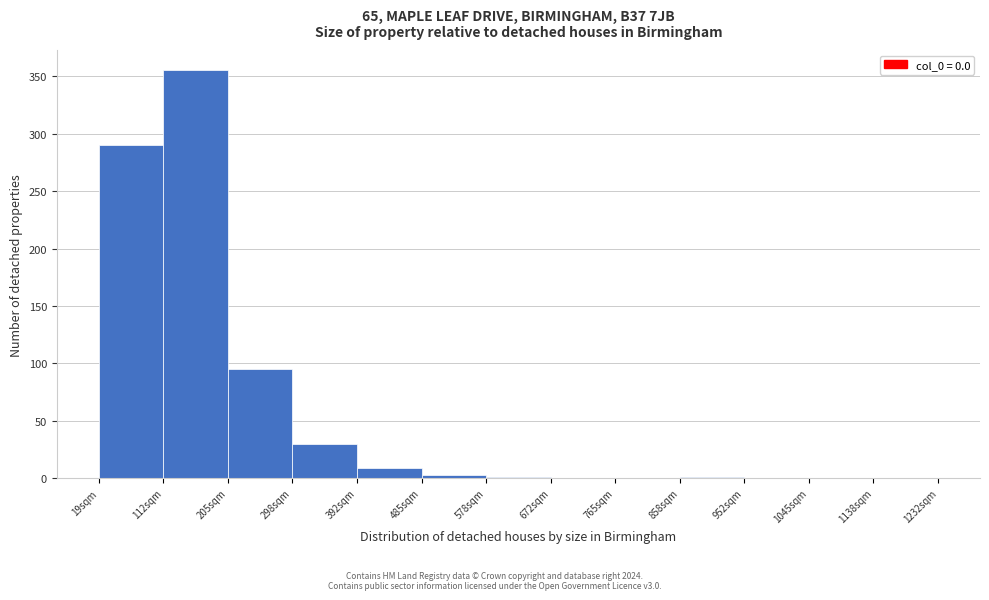

Reading left to right, transcribe this chart: for each bar, give the range it covers on the x-axis and its height. Neither the bar edges nor the heights are printed on the chart, so give them approximately, as read against the axes.

20 to 110: 290
110 to 210: 355
210 to 300: 95
300 to 390: 30
390 to 490: 10
490 to 580: under 5
580 to 670: under 5
670 to 770: 0
770 to 860: 0
860 to 950: under 5
950 to 1050: 0
1050 to 1140: 0
1140 to 1230: 0